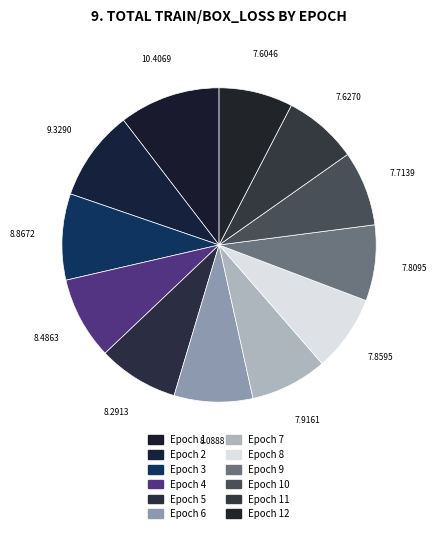

Count the number of slices in the pie.

12